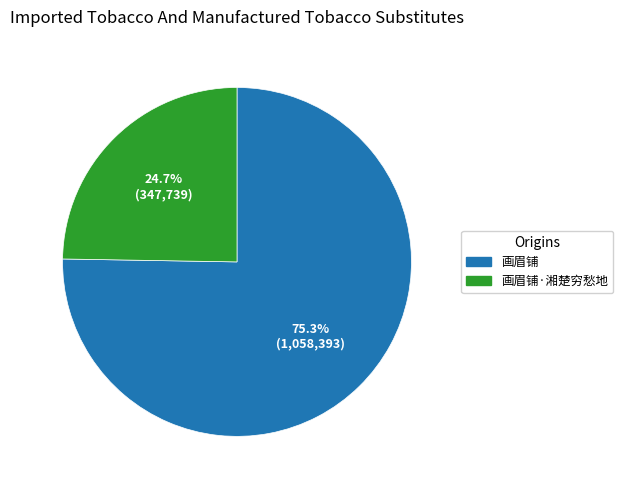

What is the ratio of the value at 画眉铺·湘楚穷愁地 to the value at 画眉铺?

0.3